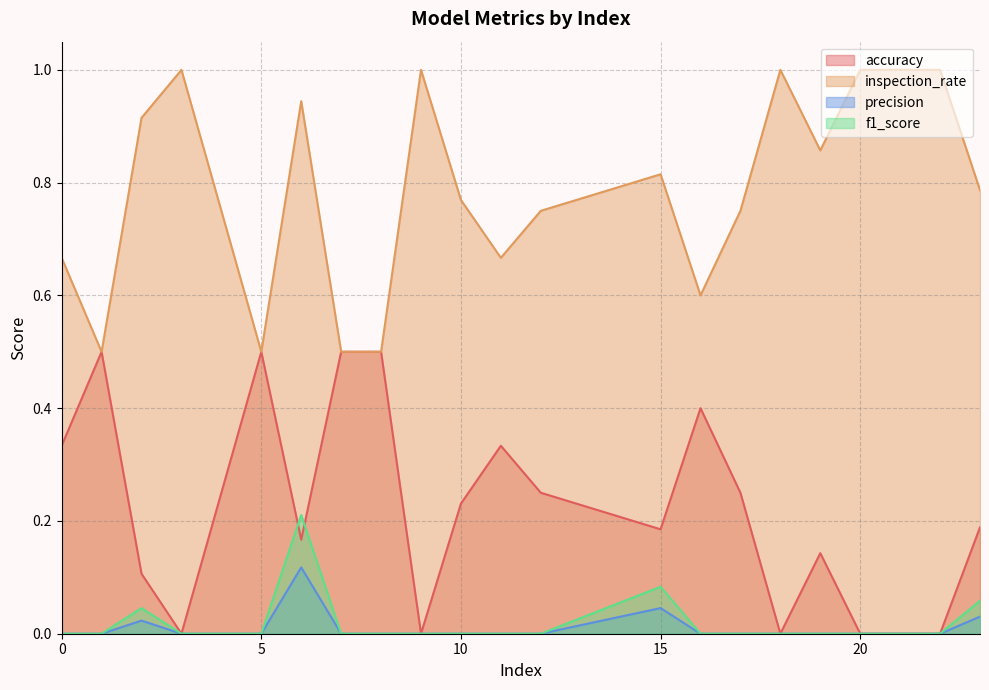

List the labels in order of precision value, smallest first.

0, 1, 3, 5, 7, 8, 9, 10, 11, 12, 16, 17, 18, 19, 20, 21, 22, 2, 23, 15, 6